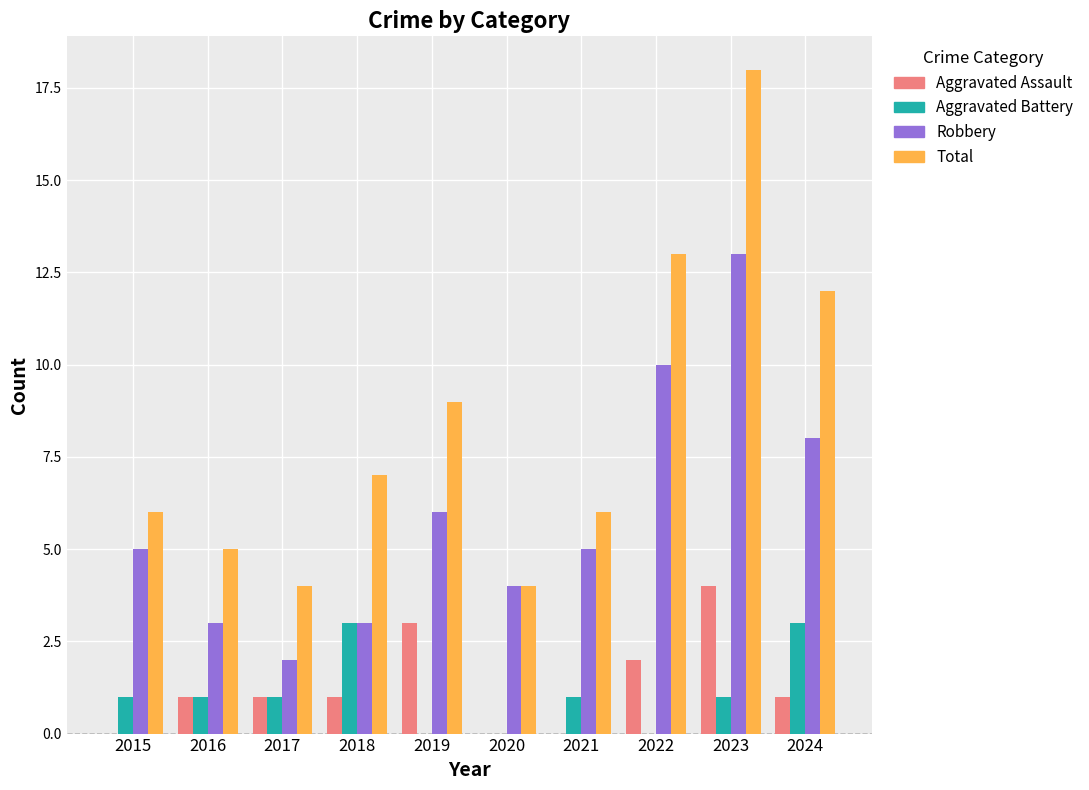

What is the difference between the Aggravated Battery values at 2017 and 2024?

2